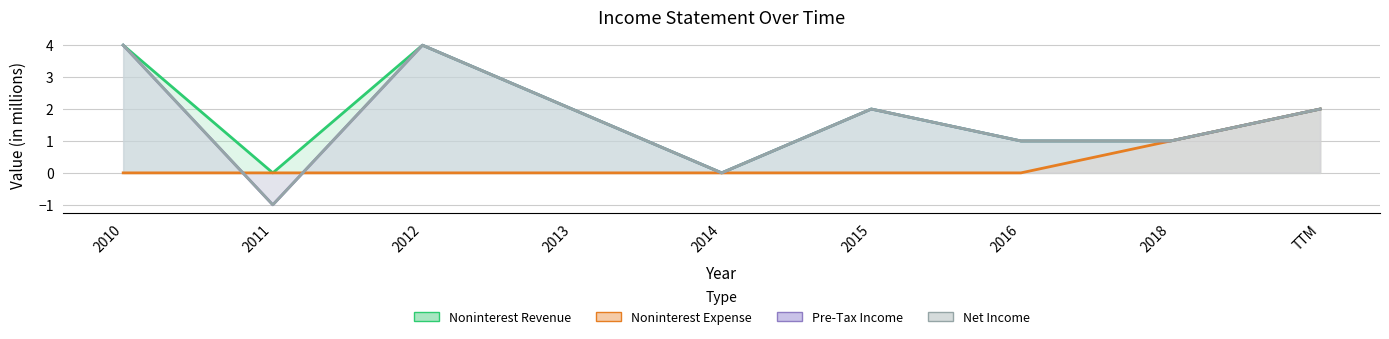

Is the value of Pre-Tax Income at 2014 greater than the value of Noninterest Revenue at 2014?

No